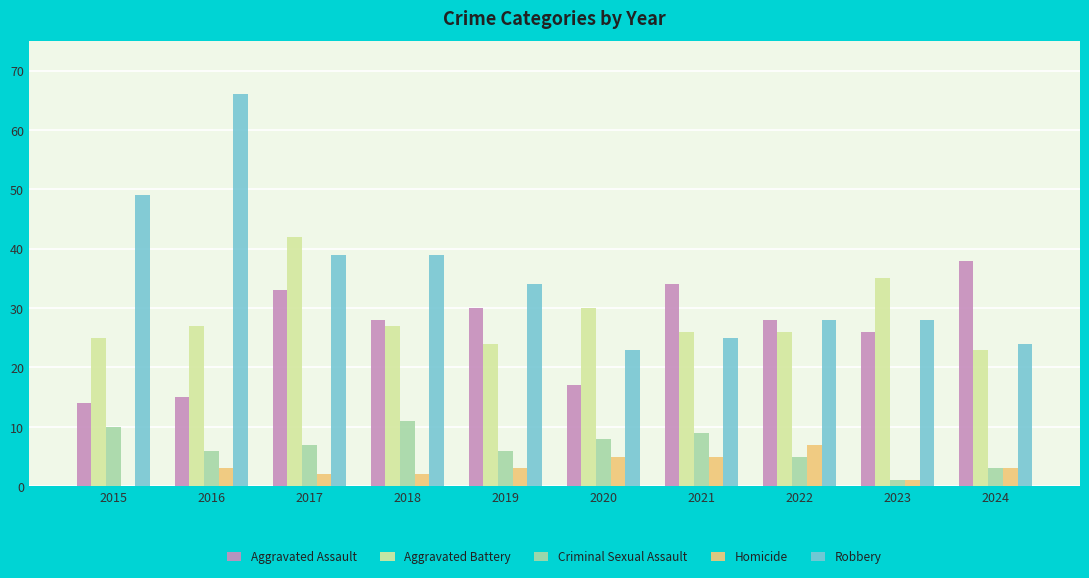

The value of Criminal Sexual Assault at 2015 is 3. True or false?

False